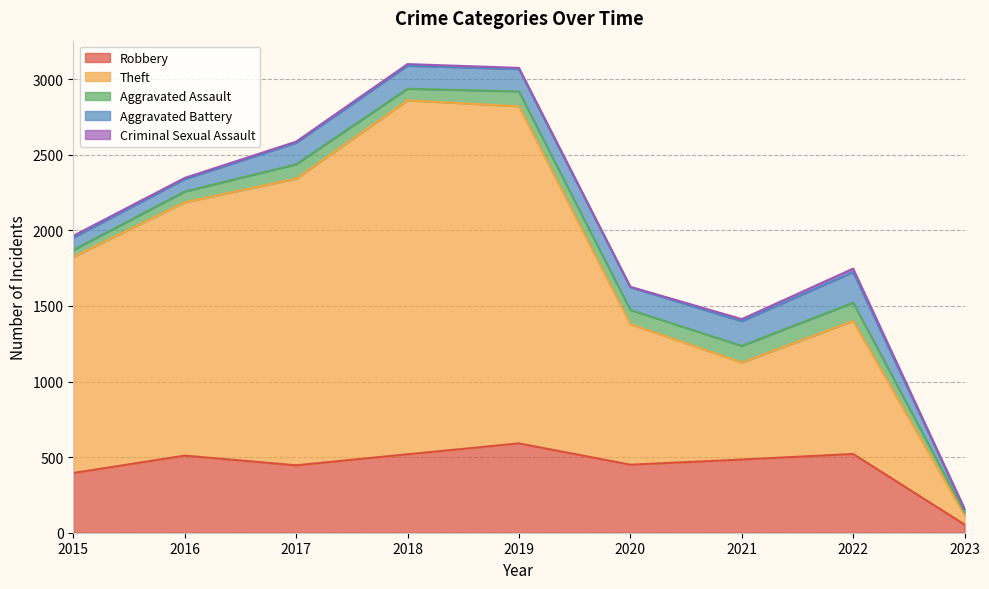

What is the sum of all Aggravated Assault values?

734